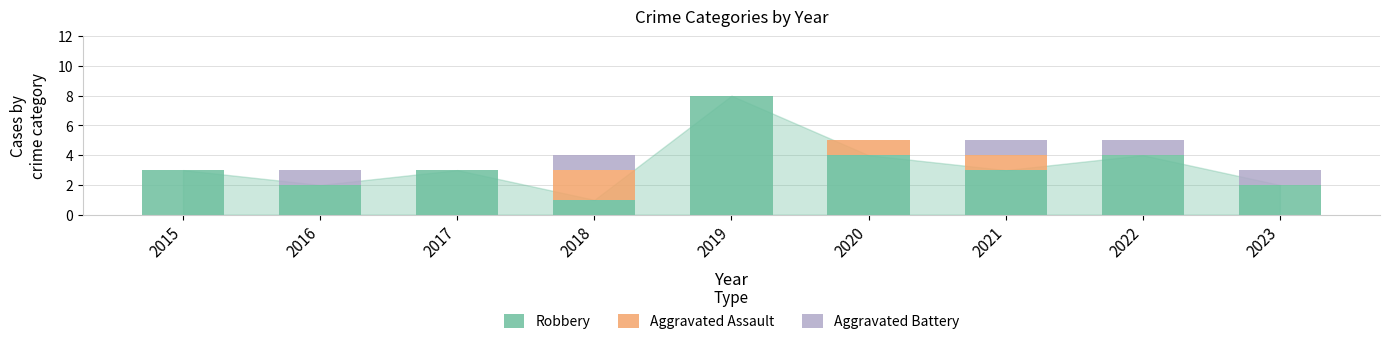

What is the sum of all Robbery values?

30